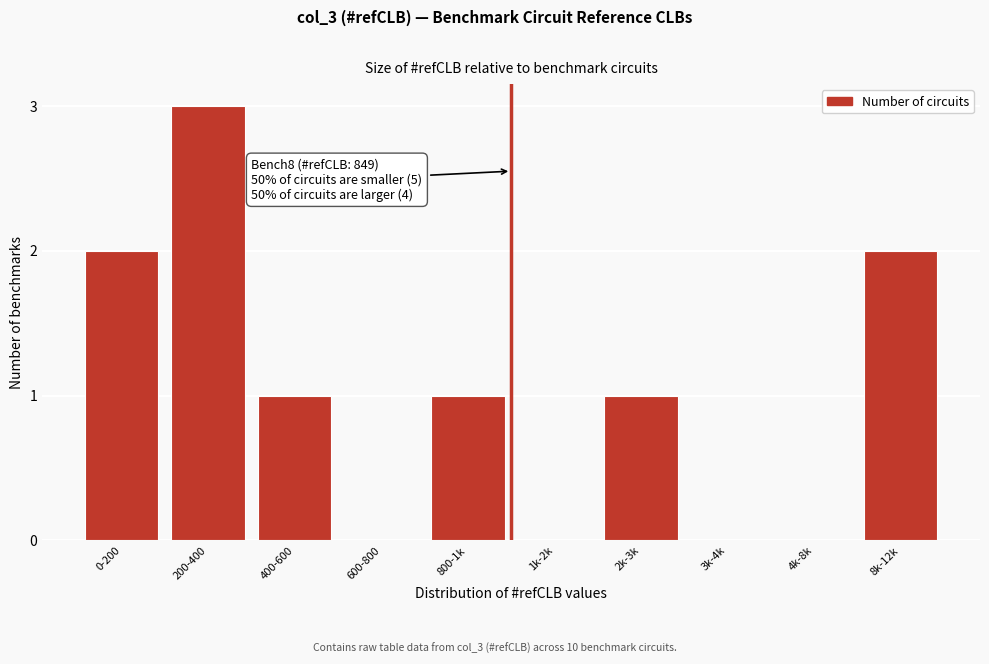

Reading left to right, what are all the values shown in this chart?

0-200=2	200-400=3	400-600=1	600-800=0	800-1k=1	1k-2k=0	2k-3k=1	3k-4k=0	4k-8k=0	8k-12k=2